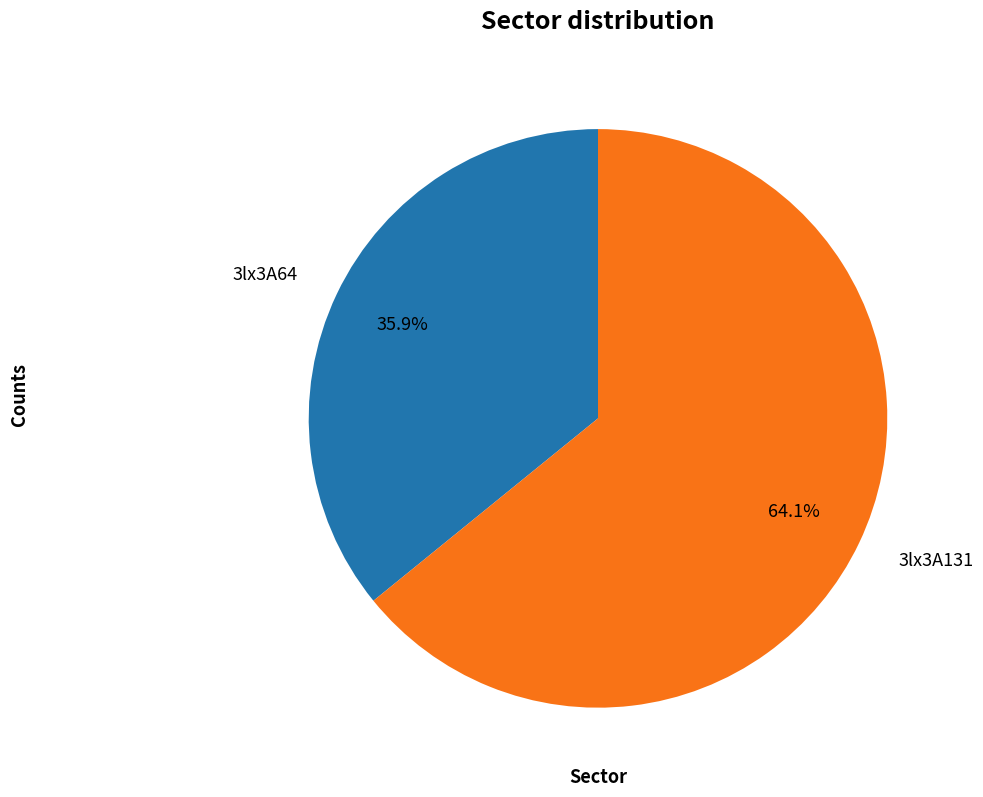

What is the ratio of the value at 3lx3A64 to the value at 3lx3A131?

0.6